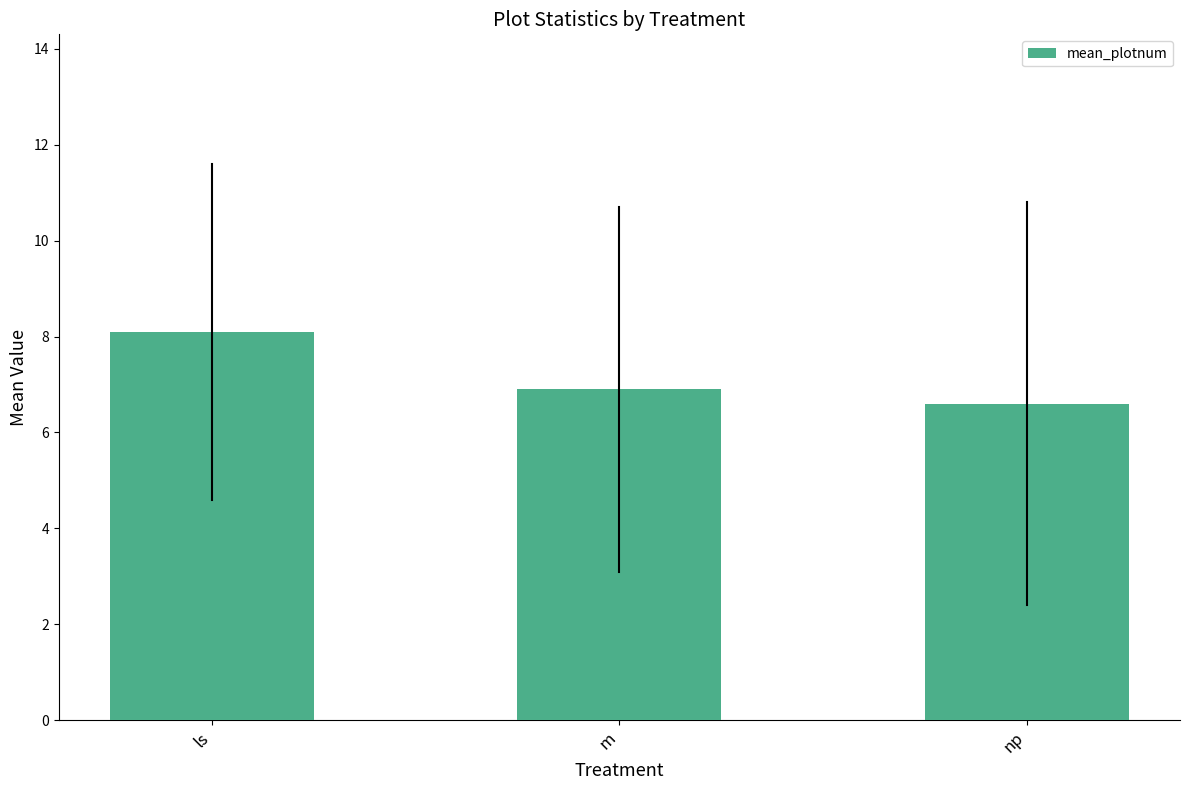

The value at ls is 8.1. True or false?

True